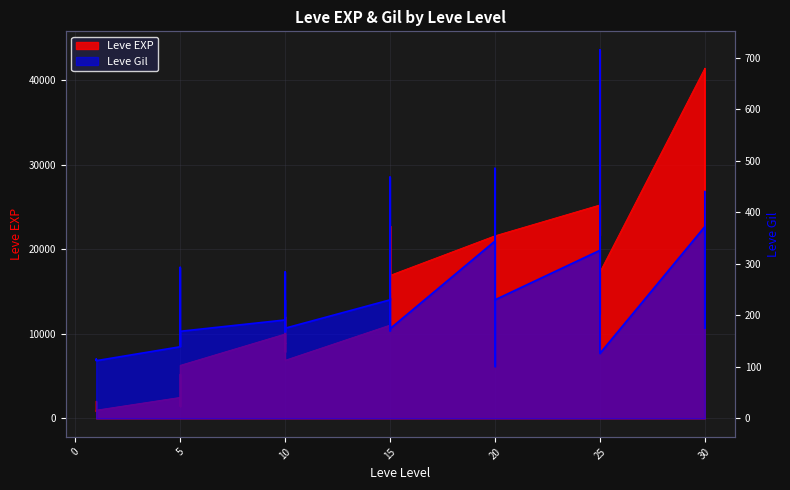

What is the greatest value displayed?

43600